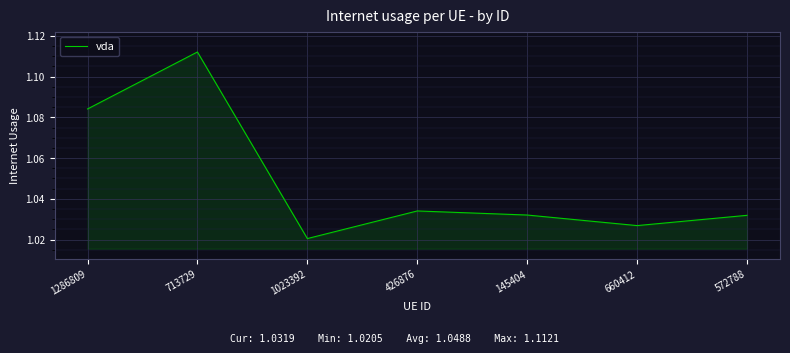

Which category has the highest value across all series?

713729